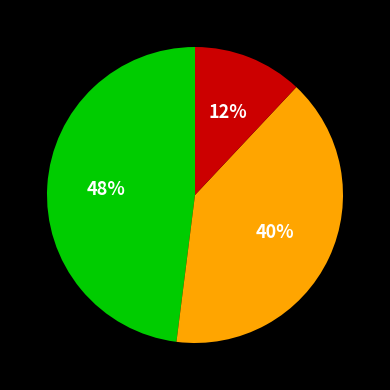

How many slices are in this pie chart?

3